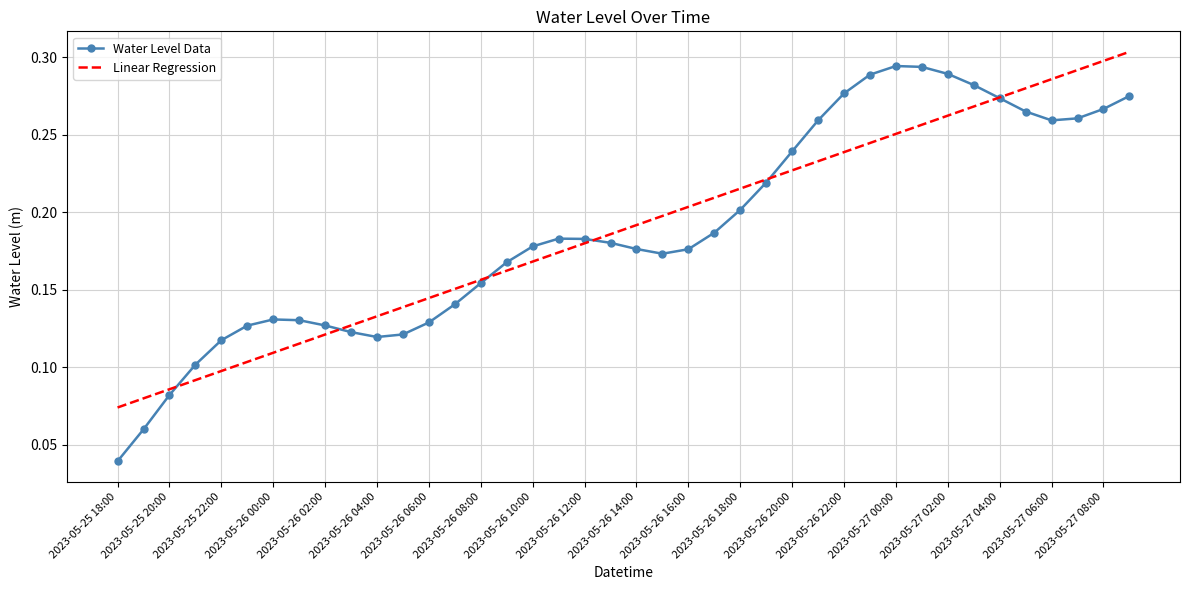

Which series has the largest range (max minus min)?

Water Level Data